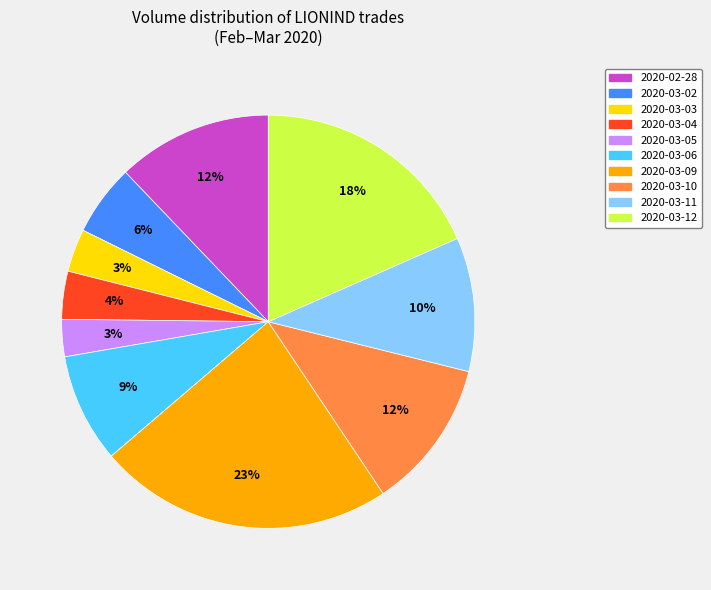

Combined, do 2020-03-10 and 2020-03-12 account for over 50%?

No